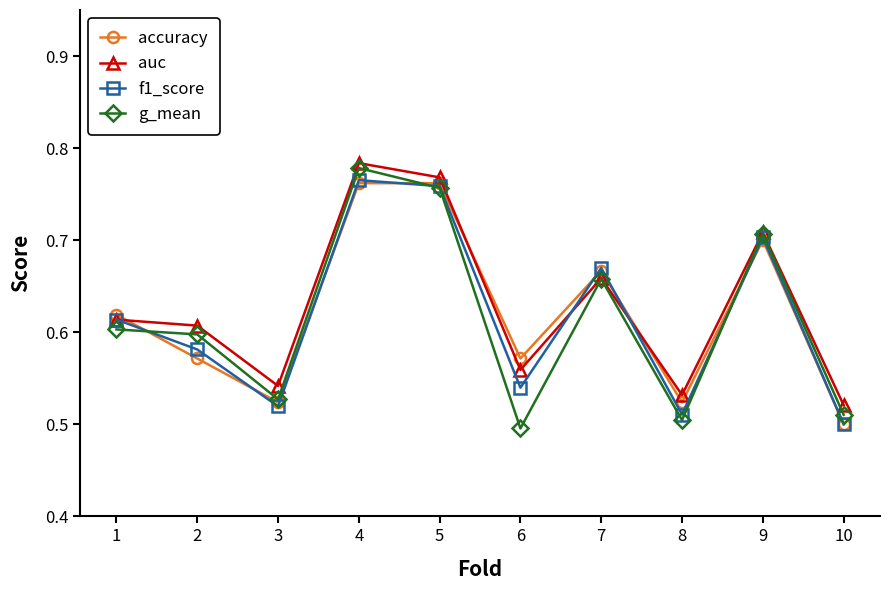

At which category is the sum across all series the highest?

4